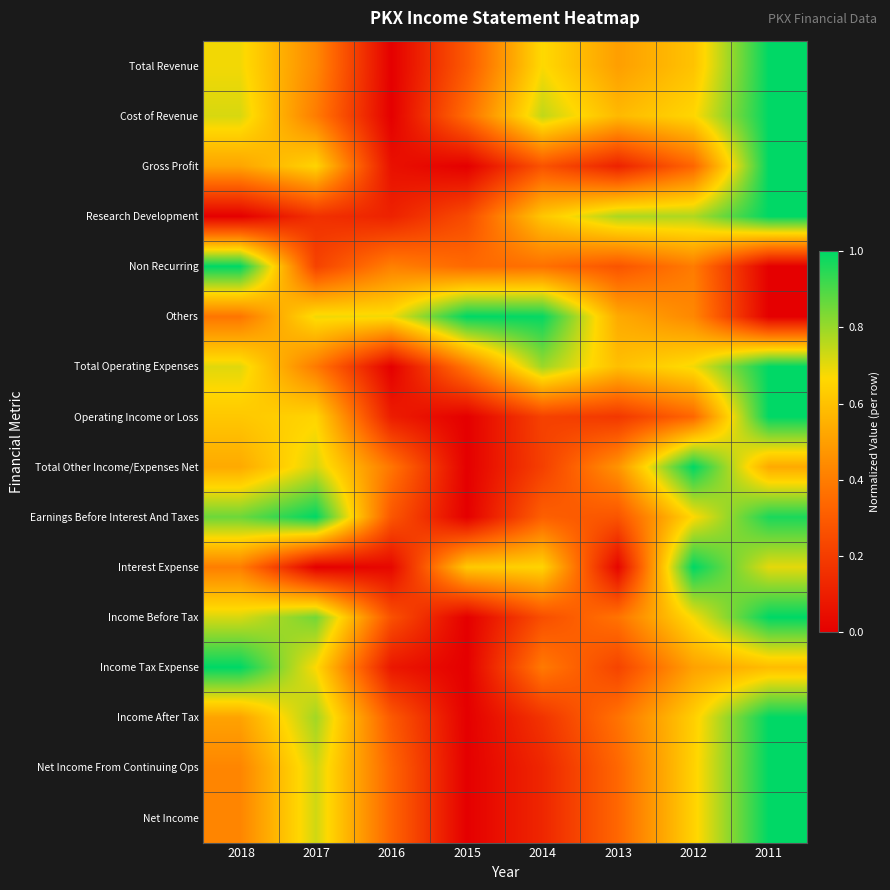

Reading right to left, what are all the values shown in this chart?

Total Revenue: 2011=1.0	2012=0.6	2013=0.5	2014=0.7	2015=0.3	2016=0.0	2017=0.4	2018=0.7
Cost of Revenue: 2011=1.0	2012=0.7	2013=0.6	2014=0.7	2015=0.4	2016=0.0	2017=0.4	2018=0.7
Gross Profit: 2011=1.0	2012=0.3	2013=0.1	2014=0.3	2015=0.0	2016=0.1	2017=0.7	2018=0.5
Research Development: 2011=1.0	2012=0.8	2013=0.8	2014=0.6	2015=0.2	2016=0.1	2017=0.2	2018=0.0
Non Recurring: 2011=0.0	2012=0.4	2013=0.3	2014=0.4	2015=0.3	2016=0.4	2017=0.2	2018=1.0
Others: 2011=0.0	2012=0.4	2013=0.5	2014=1.0	2015=1.0	2016=0.7	2017=0.7	2018=0.4
Total Operating Expenses: 2011=1.0	2012=0.7	2013=0.6	2014=0.8	2015=0.4	2016=0.0	2017=0.4	2018=0.7
Operating Income or Loss: 2011=1.0	2012=0.3	2013=0.2	2014=0.2	2015=0.0	2016=0.1	2017=0.7	2018=0.6
Total Other Income/Expenses Net: 2011=0.5	2012=1.0	2013=0.5	2014=0.2	2015=0.0	2016=0.4	2017=0.7	2018=0.5
Earnings Before Interest And Taxes: 2011=1.0	2012=0.7	2013=0.3	2014=0.3	2015=0.0	2016=0.3	2017=1.0	2018=0.9
Interest Expense: 2011=0.7	2012=1.0	2013=0.0	2014=0.7	2015=0.6	2016=0.0	2017=0.0	2018=0.4
Income Before Tax: 2011=1.0	2012=0.7	2013=0.4	2014=0.3	2015=0.0	2016=0.3	2017=0.8	2018=0.7
Income Tax Expense: 2011=0.6	2012=0.5	2013=0.2	2014=0.4	2015=0.0	2016=0.1	2017=0.7	2018=1.0
Income After Tax: 2011=1.0	2012=0.6	2013=0.4	2014=0.2	2015=0.0	2016=0.3	2017=0.8	2018=0.5
Net Income From Continuing Ops: 2011=1.0	2012=0.6	2013=0.3	2014=0.1	2015=0.0	2016=0.3	2017=0.7	2018=0.4
Net Income: 2011=1.0	2012=0.6	2013=0.3	2014=0.1	2015=0.0	2016=0.3	2017=0.7	2018=0.4